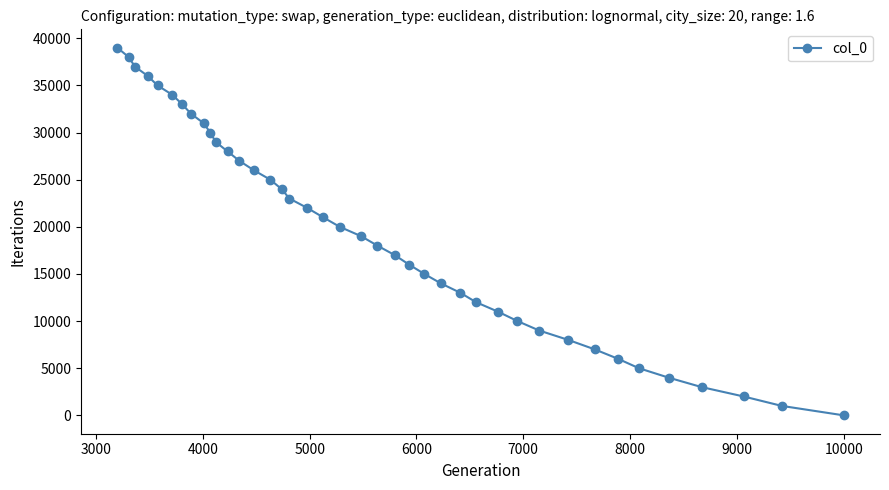

Reading left to right, transcribe all the data shown in this chart.

39001	38001	37001	36001	35001	34001	33001	32001	31001	30001	29001	28001	27001	26001	25001	24001	23001	22001	21001	20001	19001	18001	17001	16001	15001	14001	13001	12001	11001	10001	9001	8001	7001	6001	5001	4001	3001	2001	1001	1